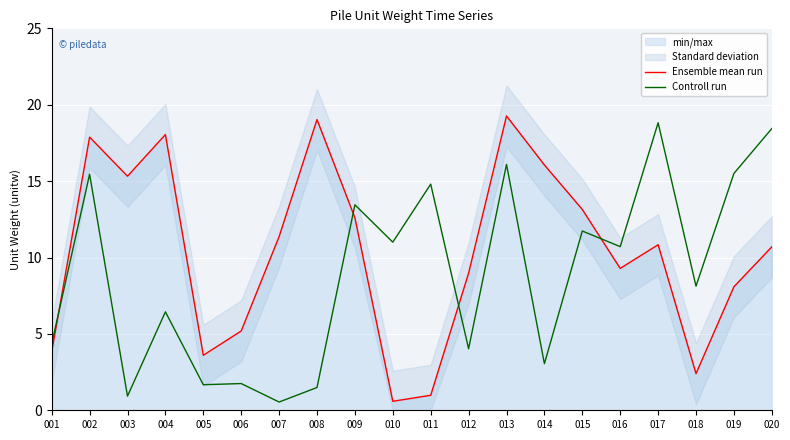

What is the difference between the maximum and minimum values in the Controll run series?

18.3